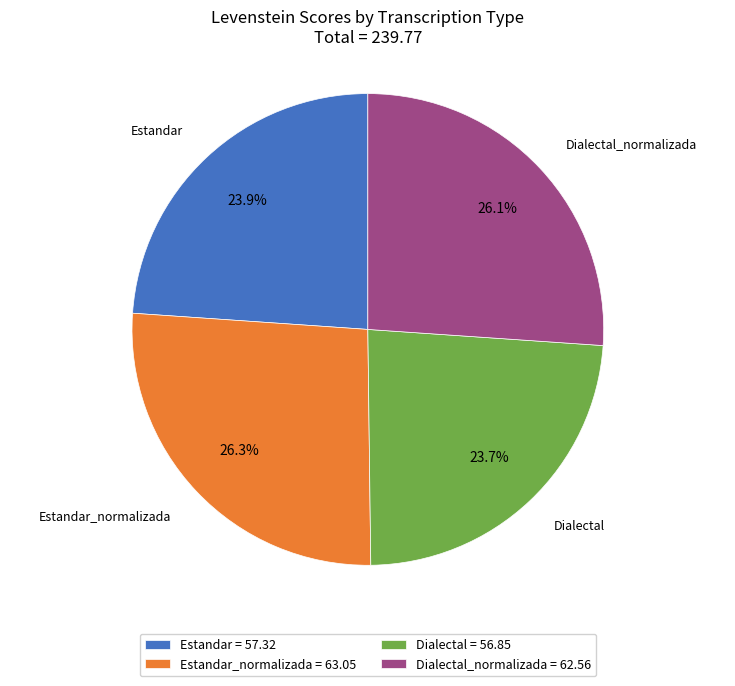

Is it true that Dialectal is 24% of the pie?

True